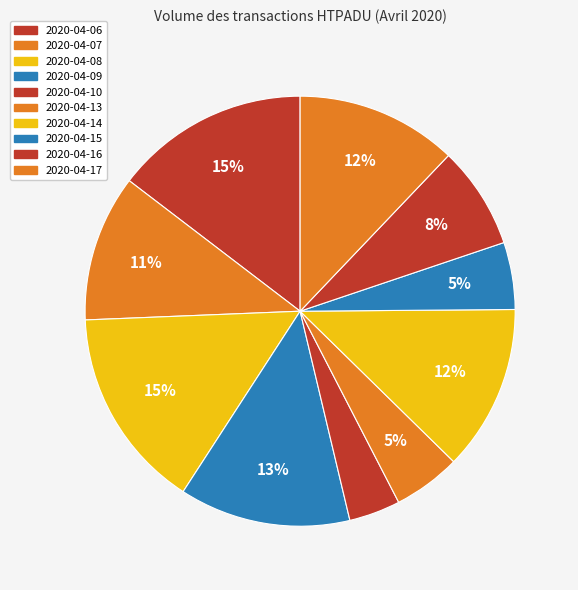

Is it true that 2020-04-15 is 5% of the pie?

True